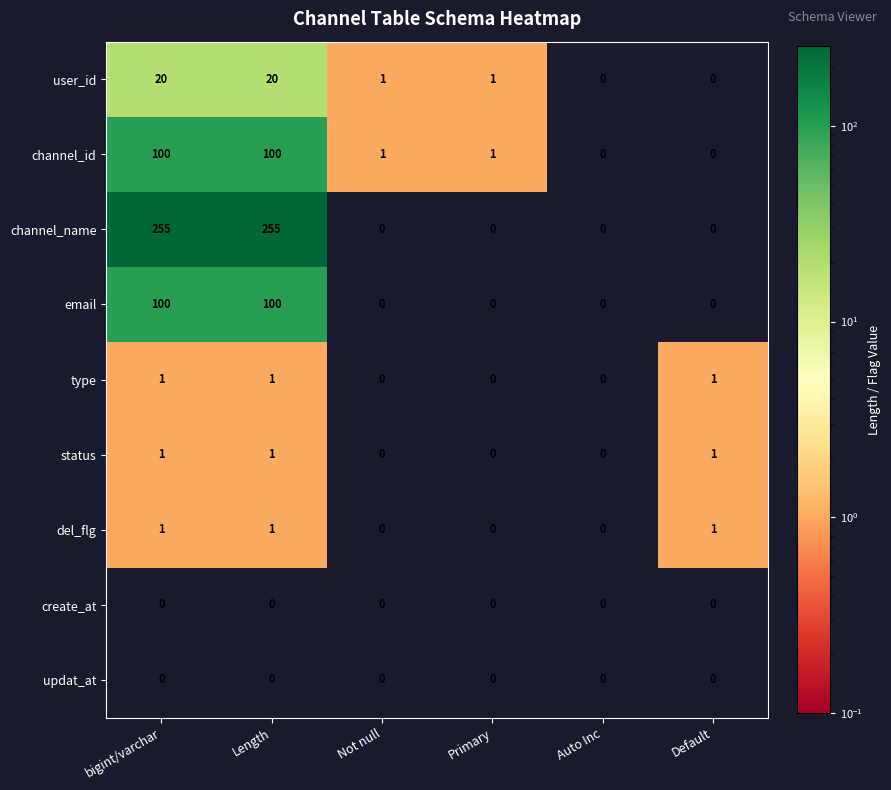

What is the difference between the channel_id values at Not null and Length?

99